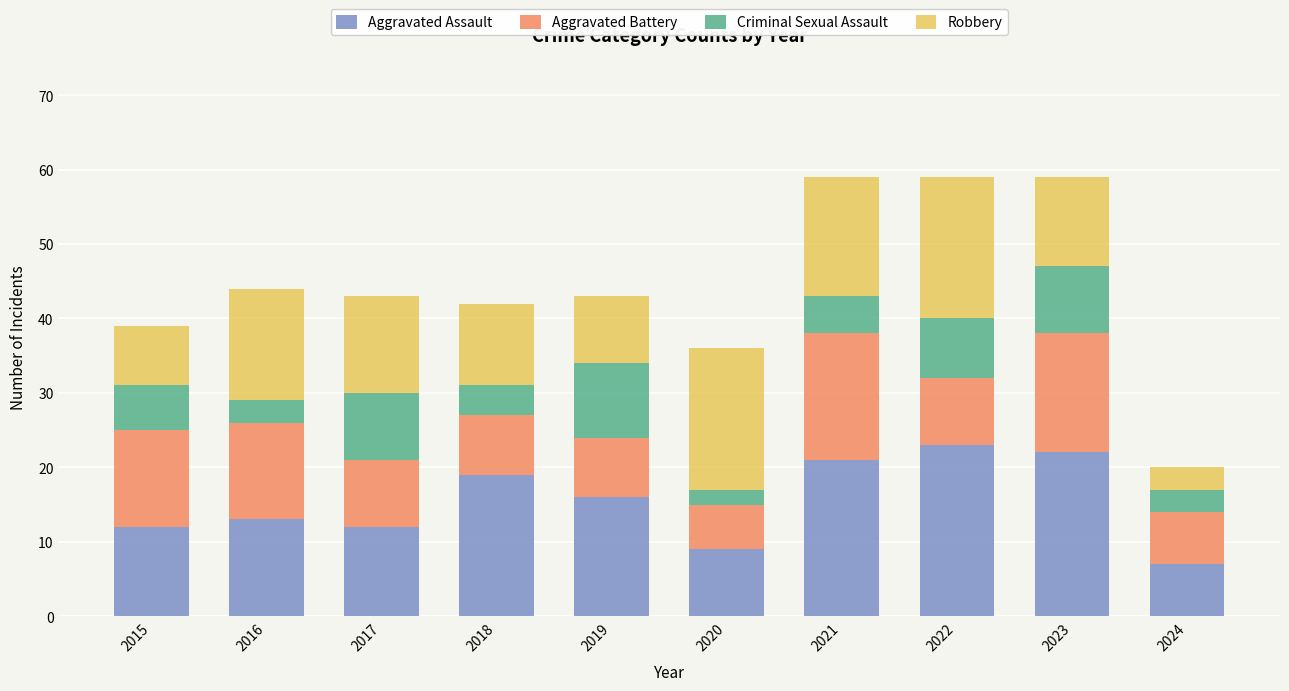

What is the sum of the Aggravated Assault values at 2022 and 2017?

35